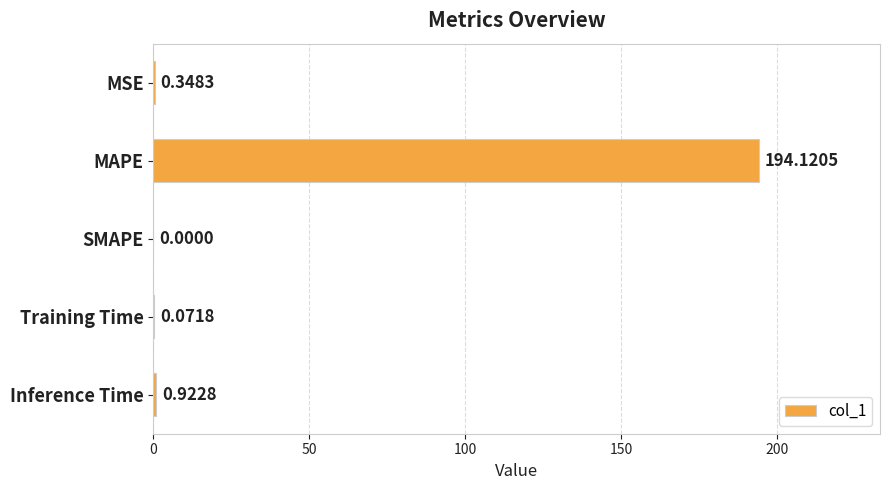

At which label is the value closest to 97?

Inference Time